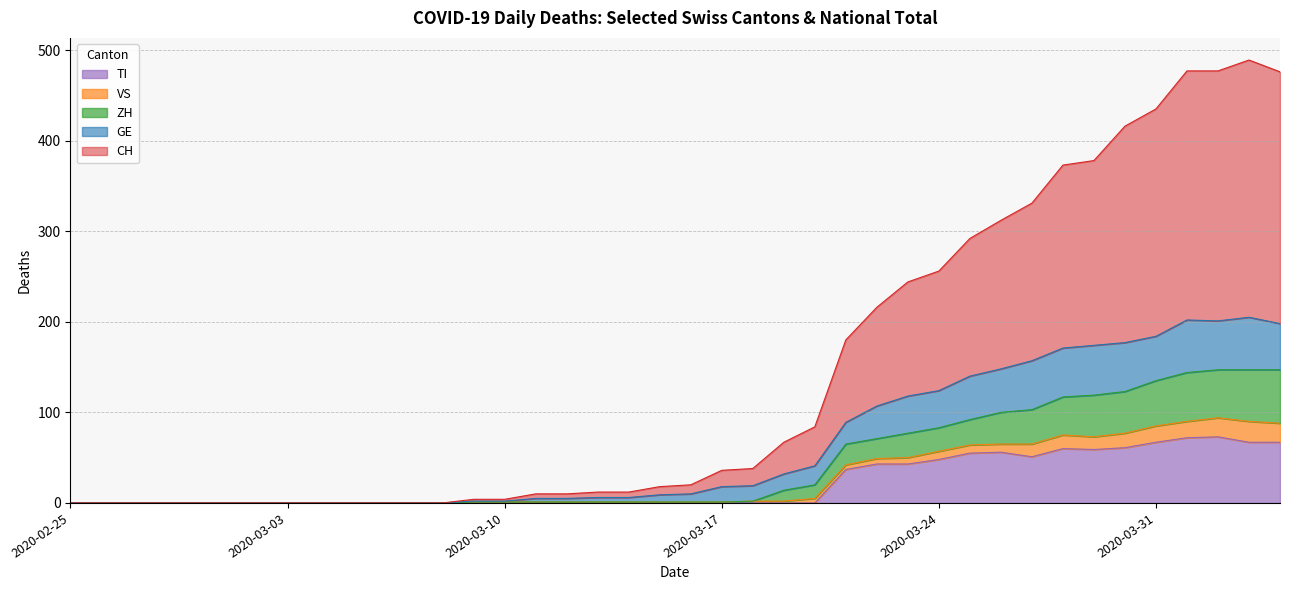

The value of CH at 2020-03-05 is 301. True or false?

False